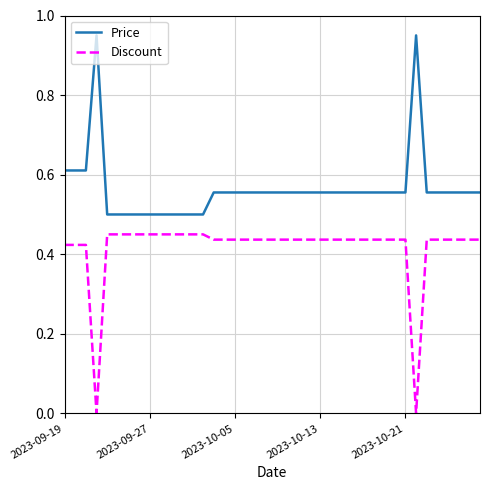

Which series has the largest total across all categories?

Price